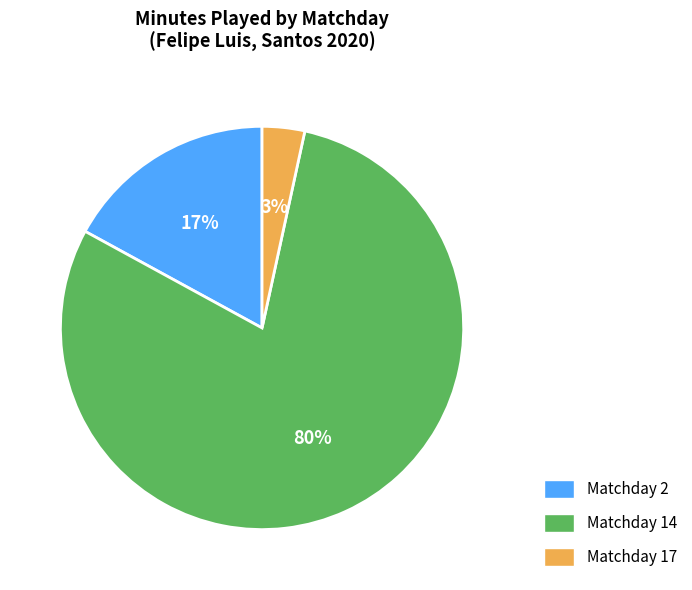

The Matchday 17 slice represents 3% of the pie. True or false?

True